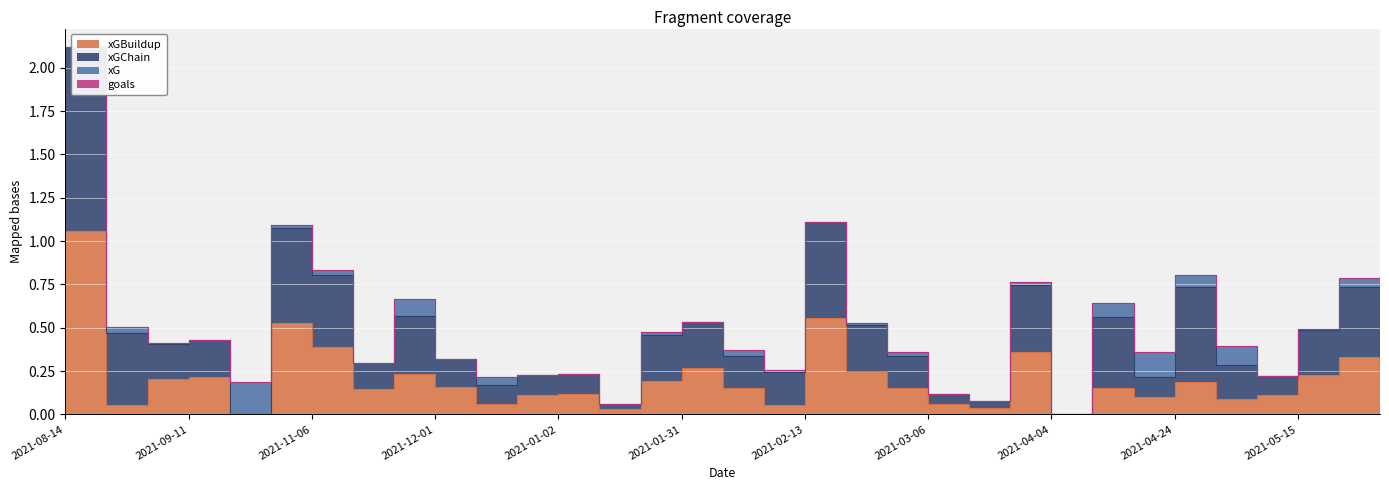

Reading left to right, what are all the values shown in this chart?

xGBuildup: 2021-08-14=1.1	2021-08-21=0.1	2021-08-28=0.2	2021-09-11=0.2	2021-09-19=0.0	2021-10-30=0.5	2021-11-06=0.4	2021-11-20=0.1	2021-11-27=0.2	2021-12-01=0.2	2021-12-04=0.1	2021-12-15=0.1	2021-01-02=0.1	2021-01-16=0.0	2021-01-27=0.2	2021-01-31=0.3	2021-02-03=0.2	2021-02-06=0.1	2021-02-13=0.6	2021-02-22=0.3	2021-02-27=0.2	2021-03-06=0.1	2021-03-14=0.0	2021-03-20=0.4	2021-04-04=0.0	2021-04-12=0.2	2021-04-20=0.1	2021-04-24=0.2	2021-05-01=0.1	2021-05-09=0.1	2021-05-15=0.2	2021-05-18=0.3	2021-05-23=0.1
xGChain: 2021-08-14=1.1	2021-08-21=0.4	2021-08-28=0.2	2021-09-11=0.2	2021-09-19=0.0	2021-10-30=0.5	2021-11-06=0.4	2021-11-20=0.1	2021-11-27=0.3	2021-12-01=0.2	2021-12-04=0.1	2021-12-15=0.1	2021-01-02=0.1	2021-01-16=0.0	2021-01-27=0.3	2021-01-31=0.3	2021-02-03=0.2	2021-02-06=0.2	2021-02-13=0.6	2021-02-22=0.3	2021-02-27=0.2	2021-03-06=0.1	2021-03-14=0.0	2021-03-20=0.4	2021-04-04=0.0	2021-04-12=0.4	2021-04-20=0.1	2021-04-24=0.6	2021-05-01=0.2	2021-05-09=0.1	2021-05-15=0.3	2021-05-18=0.4	2021-05-23=0.1
xG: 2021-08-14=0.0	2021-08-21=0.0	2021-08-28=0.0	2021-09-11=0.0	2021-09-19=0.2	2021-10-30=0.0	2021-11-06=0.0	2021-11-20=0.0	2021-11-27=0.1	2021-12-01=0.0	2021-12-04=0.0	2021-12-15=0.0	2021-01-02=0.0	2021-01-16=0.0	2021-01-27=0.0	2021-01-31=0.0	2021-02-03=0.0	2021-02-06=0.0	2021-02-13=0.0	2021-02-22=0.0	2021-02-27=0.0	2021-03-06=0.0	2021-03-14=0.0	2021-03-20=0.0	2021-04-04=0.0	2021-04-12=0.1	2021-04-20=0.1	2021-04-24=0.1	2021-05-01=0.1	2021-05-09=0.0	2021-05-15=0.0	2021-05-18=0.1	2021-05-23=0.0
goals: 2021-08-14=0.0	2021-08-21=0.0	2021-08-28=0.0	2021-09-11=0.0	2021-09-19=0.0	2021-10-30=0.0	2021-11-06=0.0	2021-11-20=0.0	2021-11-27=0.0	2021-12-01=0.0	2021-12-04=0.0	2021-12-15=0.0	2021-01-02=0.0	2021-01-16=0.0	2021-01-27=0.0	2021-01-31=0.0	2021-02-03=0.0	2021-02-06=0.0	2021-02-13=0.0	2021-02-22=0.0	2021-02-27=0.0	2021-03-06=0.0	2021-03-14=0.0	2021-03-20=0.0	2021-04-04=0.0	2021-04-12=0.0	2021-04-20=0.0	2021-04-24=0.0	2021-05-01=0.0	2021-05-09=0.0	2021-05-15=0.0	2021-05-18=0.0	2021-05-23=0.0